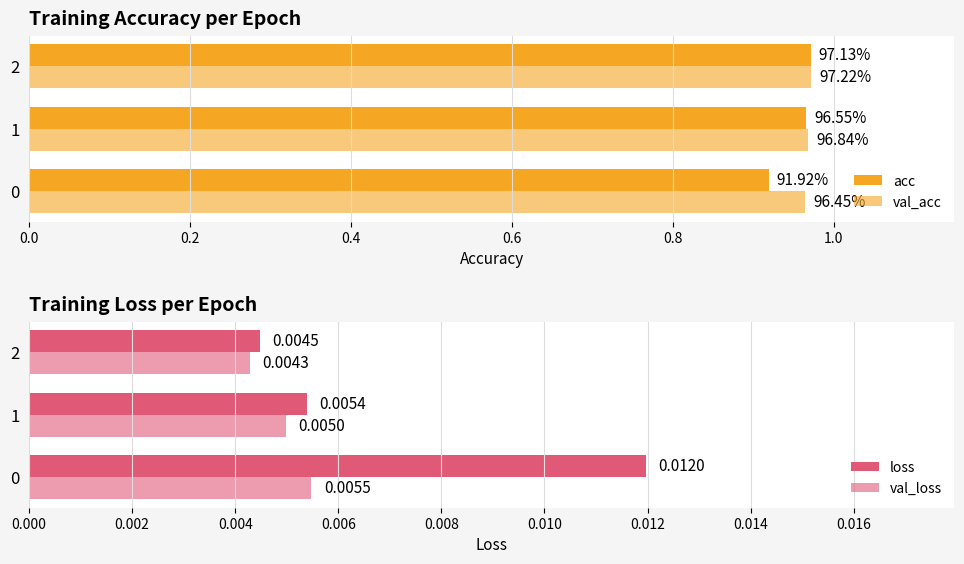

Is the value of val_loss at 0.0 greater than the value of val_acc at 0.0?

No